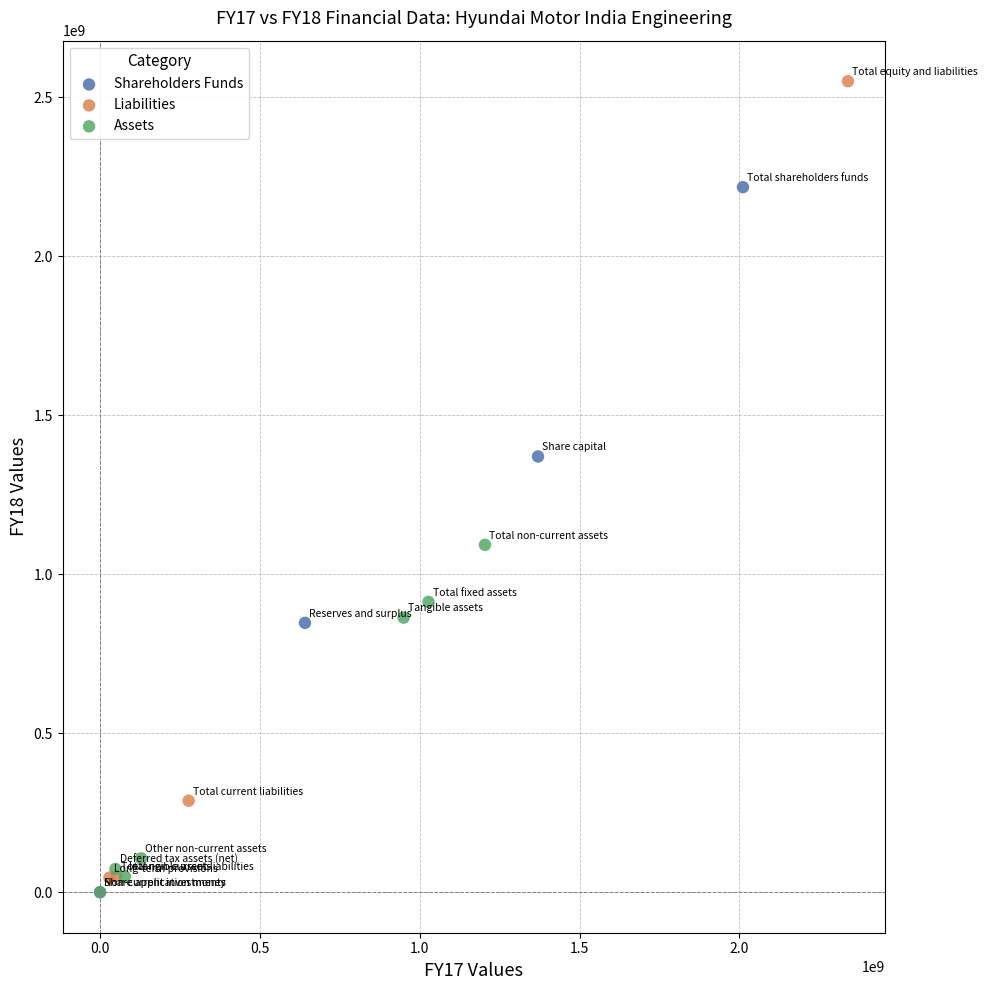

What are all the series names shown in the legend?

Shareholders Funds, Liabilities, Assets